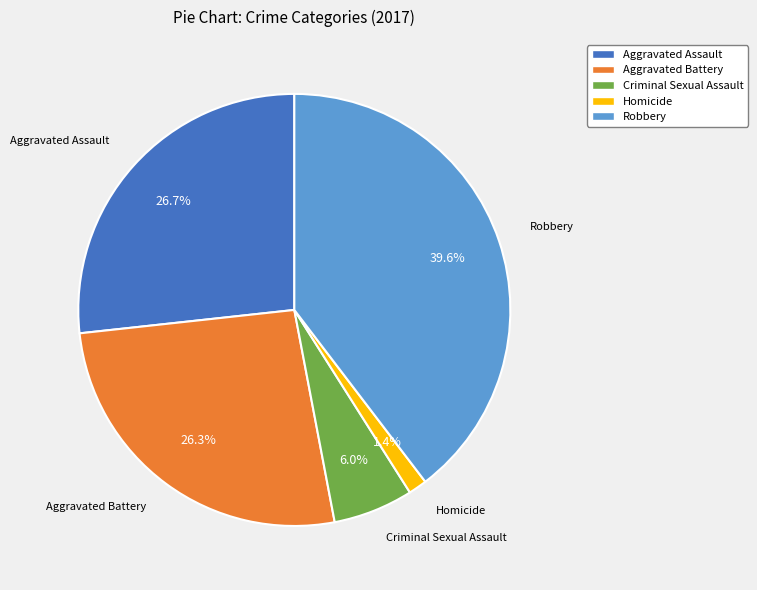

What portion of the pie excludes Aggravated Battery?

73.7%